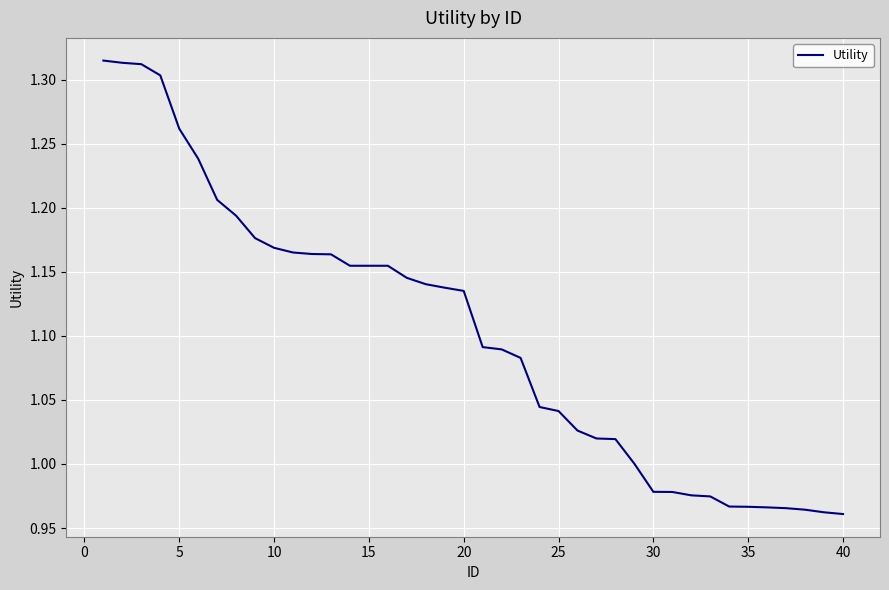

What is the difference between the maximum and minimum values?

0.4